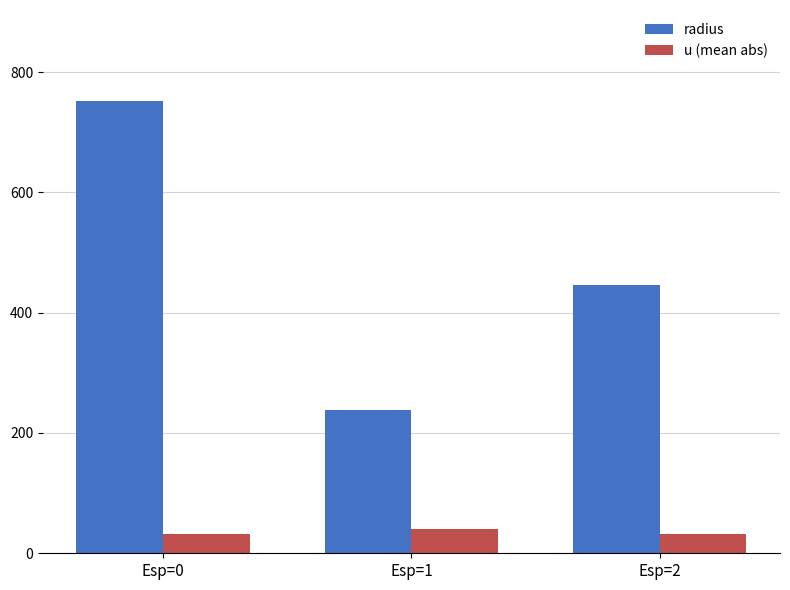

How many bars are there in total?

6